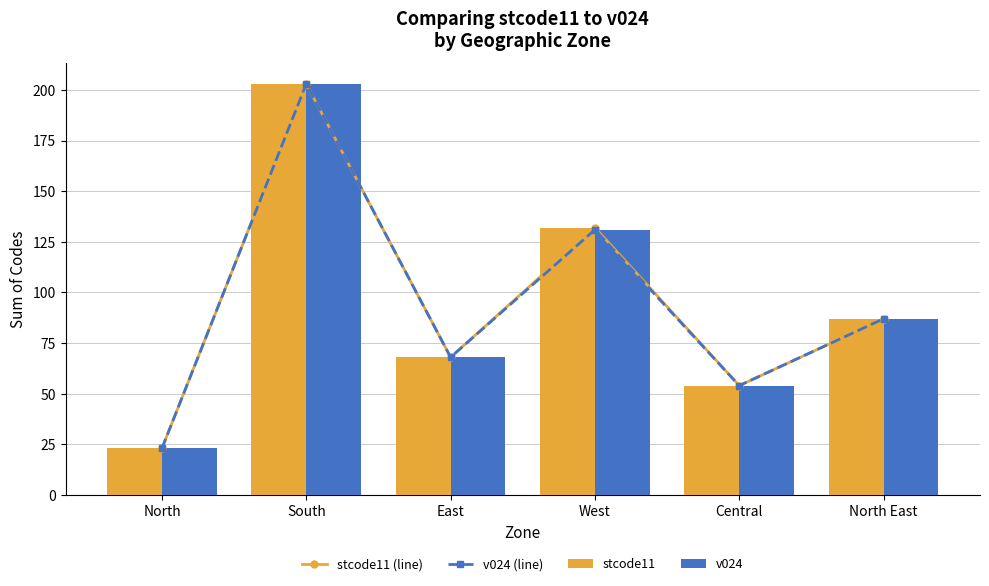

How many groups of bars are there?

6